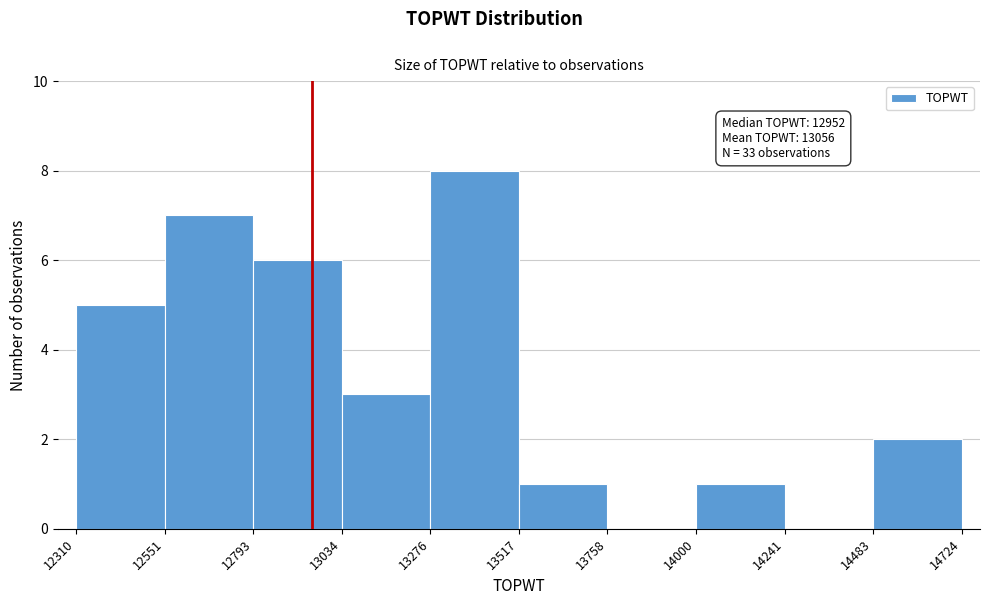

Over which range of the x-axis is the bar tallest?

13276 to 13517